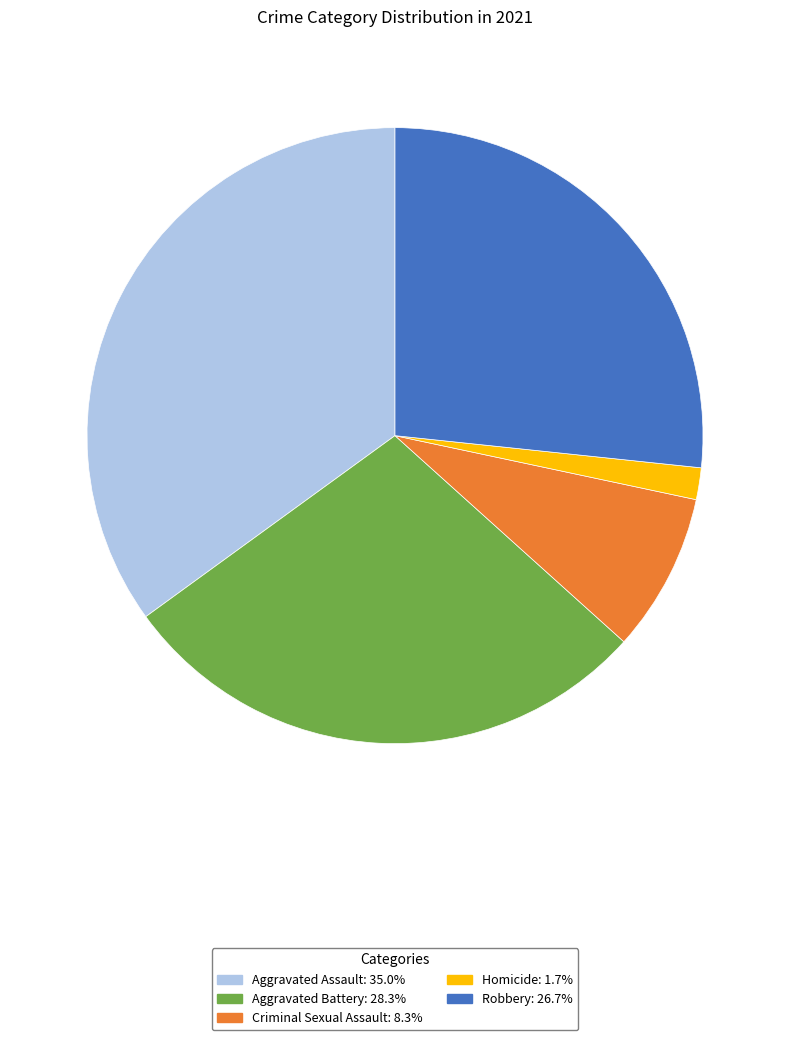

Does Criminal Sexual Assault account for over 50% of the chart?

No